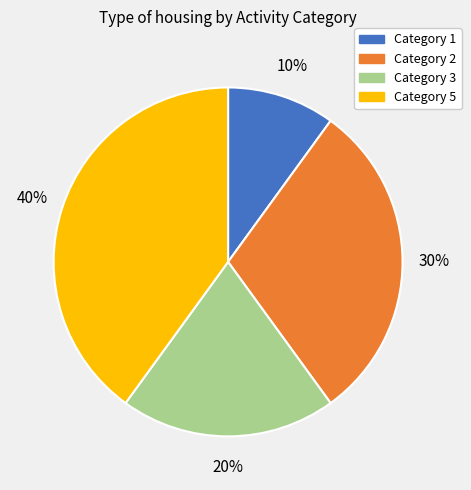

Rank the categories by value from highest to lowest.

Category 5, Category 2, Category 3, Category 1